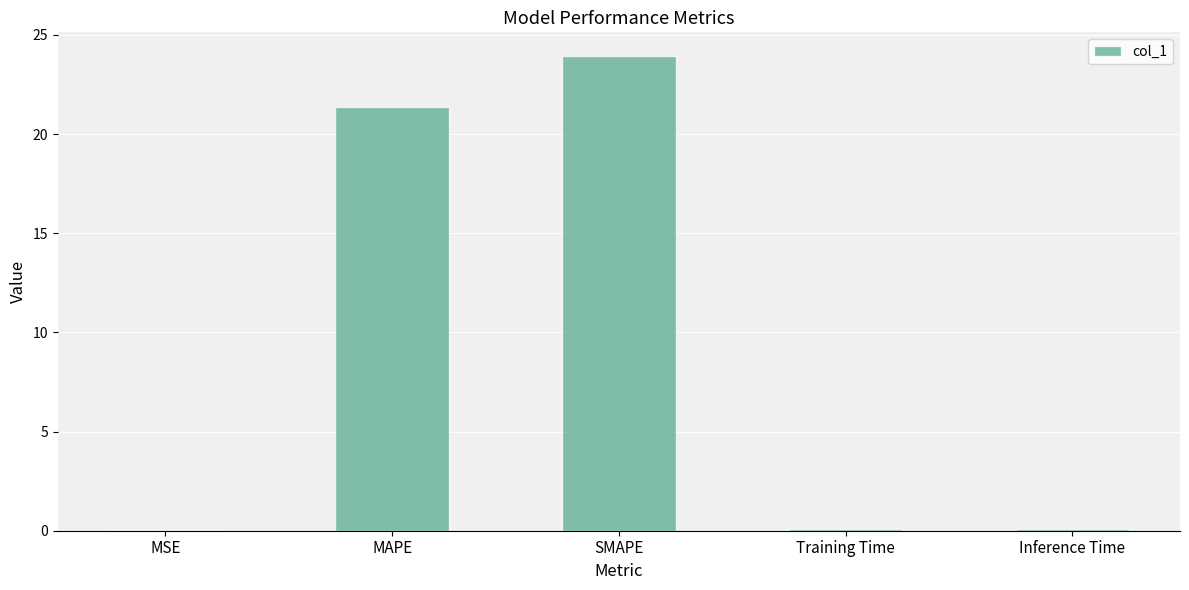

What is the sum of all values?

45.5